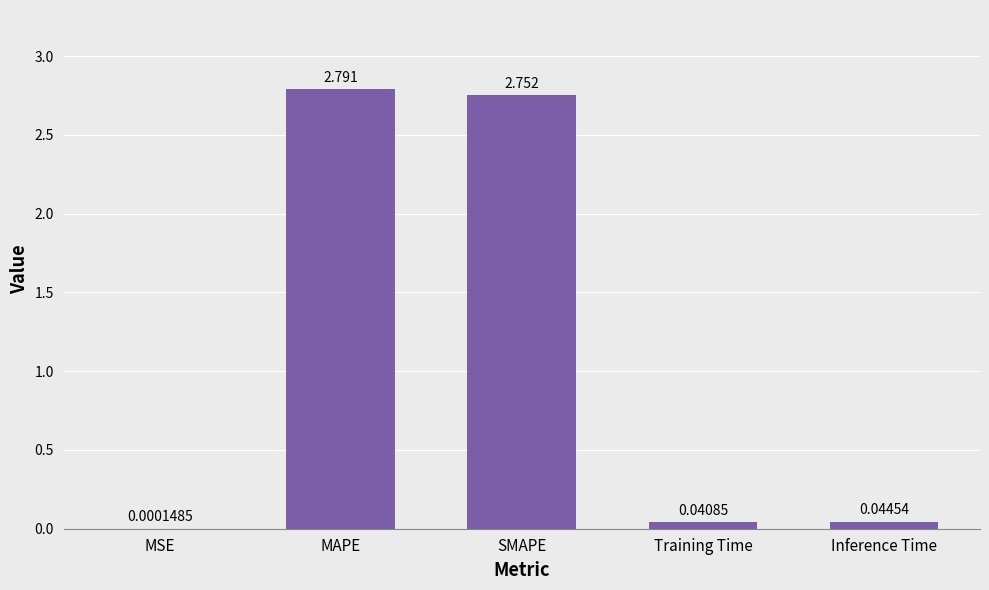

Where is the data nearest to the value 1?

Inference Time